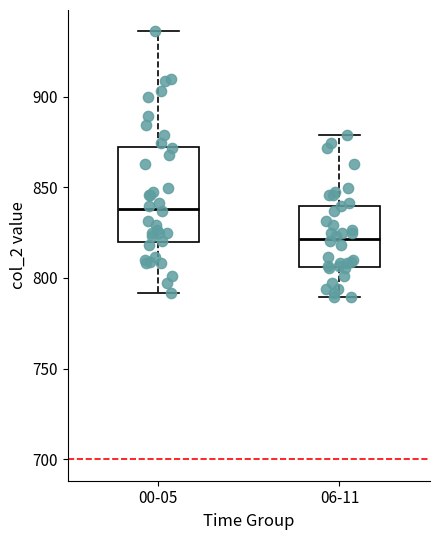

Comparing the boxes themselves (not the whiskers), which one is the tallest?

00-05